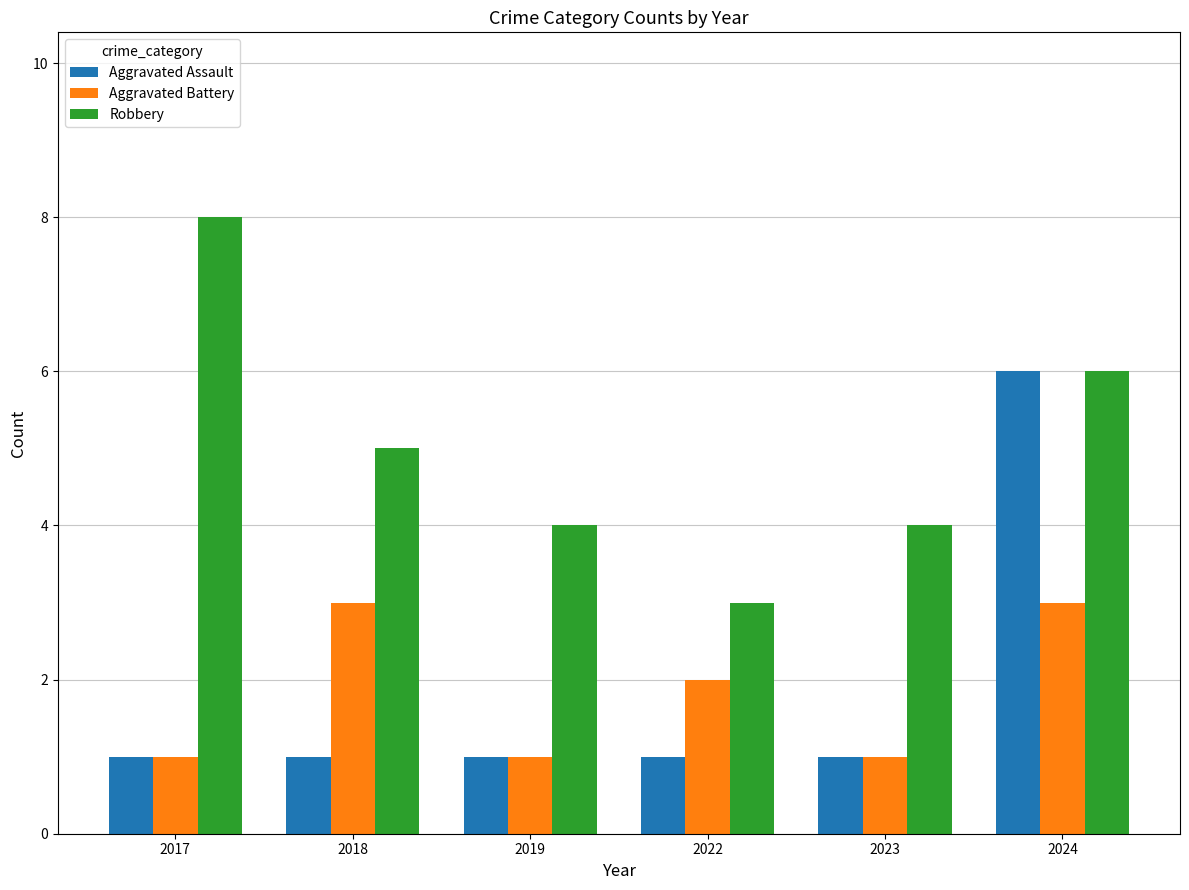

Rank the series by their maximum value, from lowest to highest.

Aggravated Battery, Aggravated Assault, Robbery